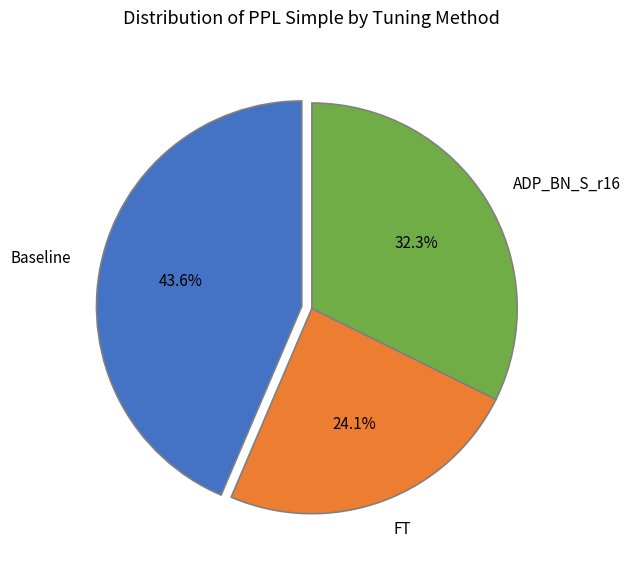

The FT slice represents 29% of the pie. True or false?

False